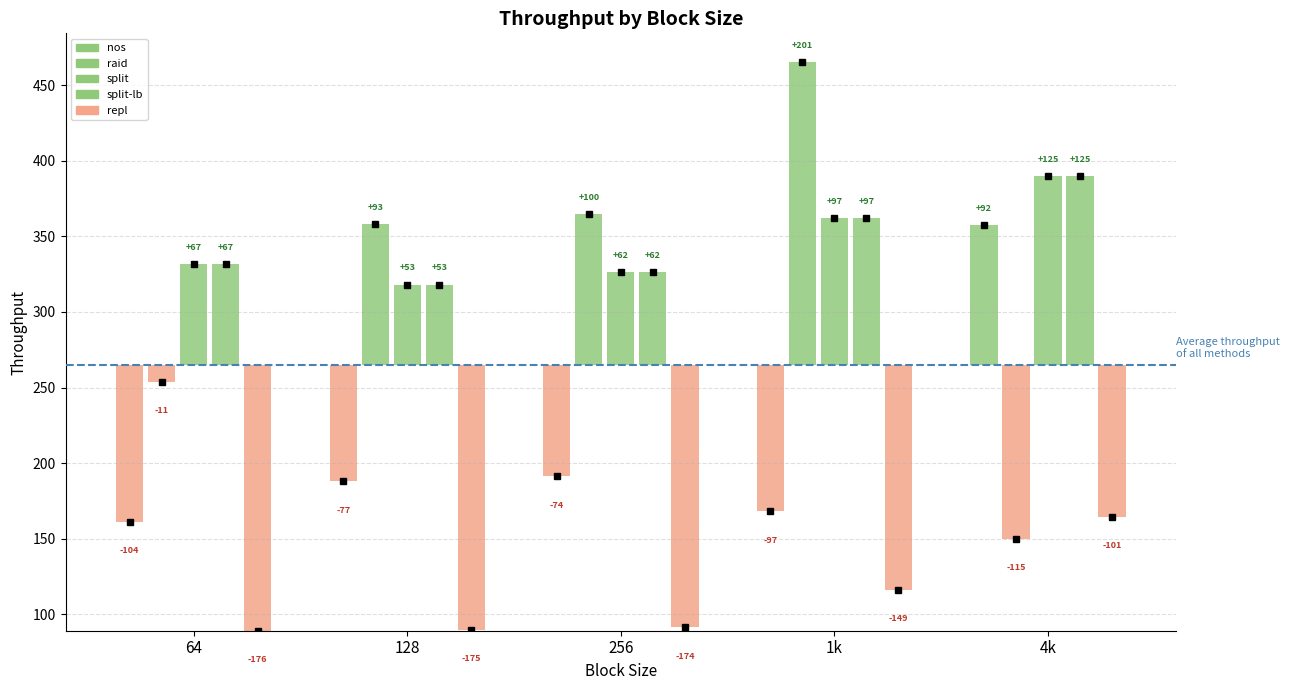

Are the bars grouped side by side (vs. stacked)?

Yes